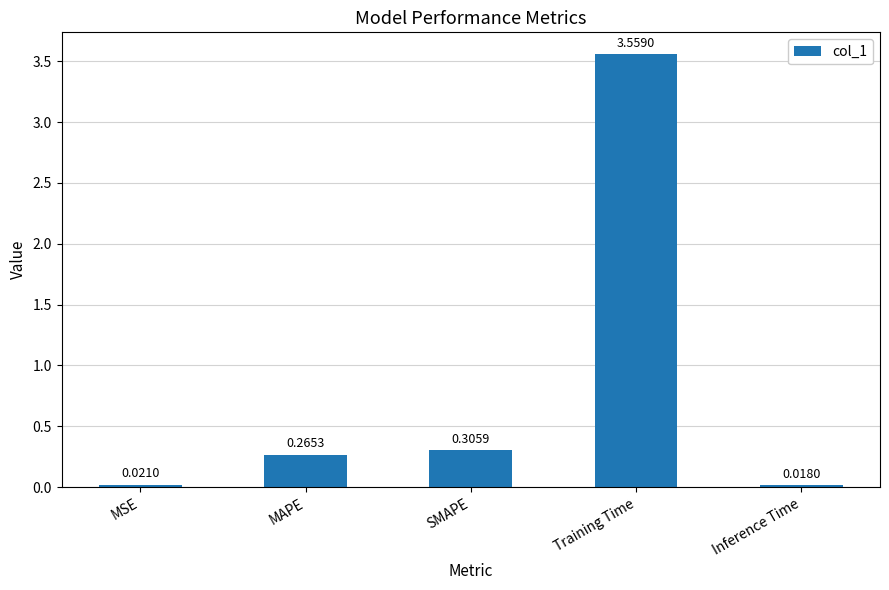

List the labels in order of value, largest first.

Training Time, SMAPE, MAPE, MSE, Inference Time